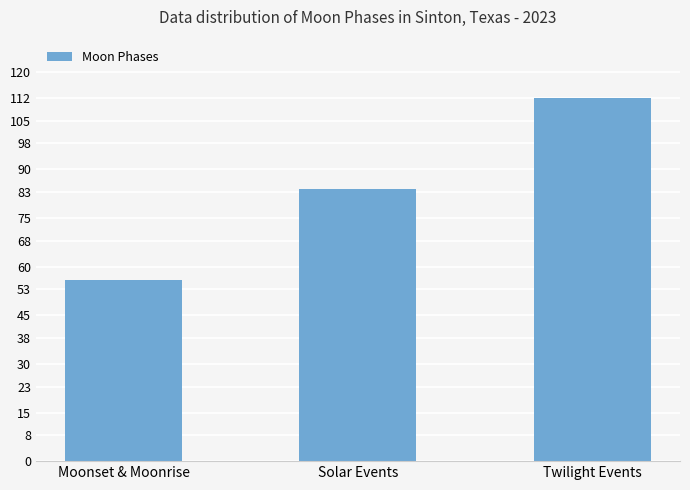

What is the sum of all values?

252